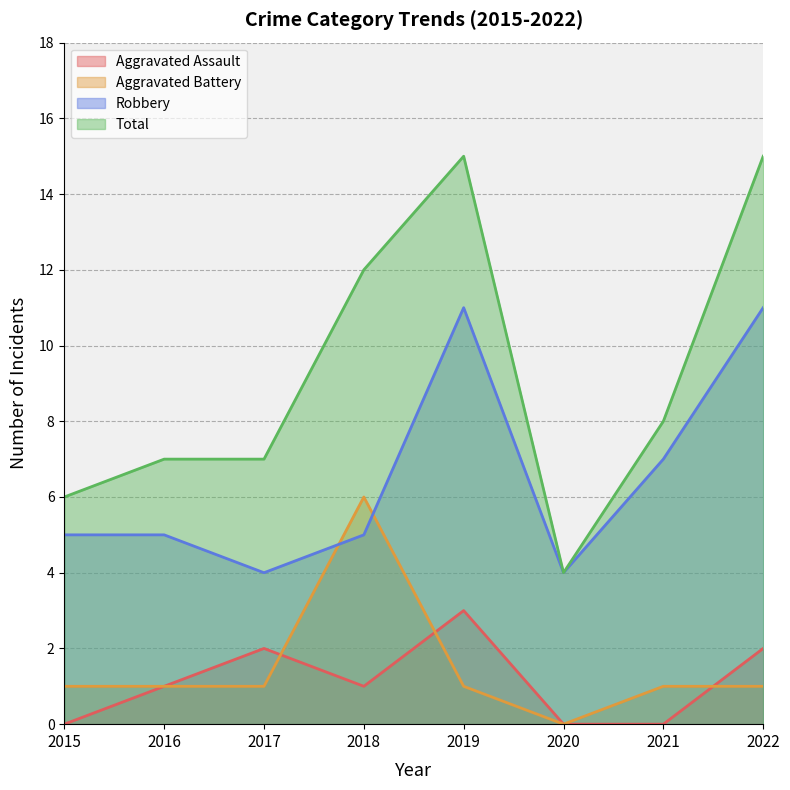

What is the value of the Aggravated Battery point at the 8th from the left?

1